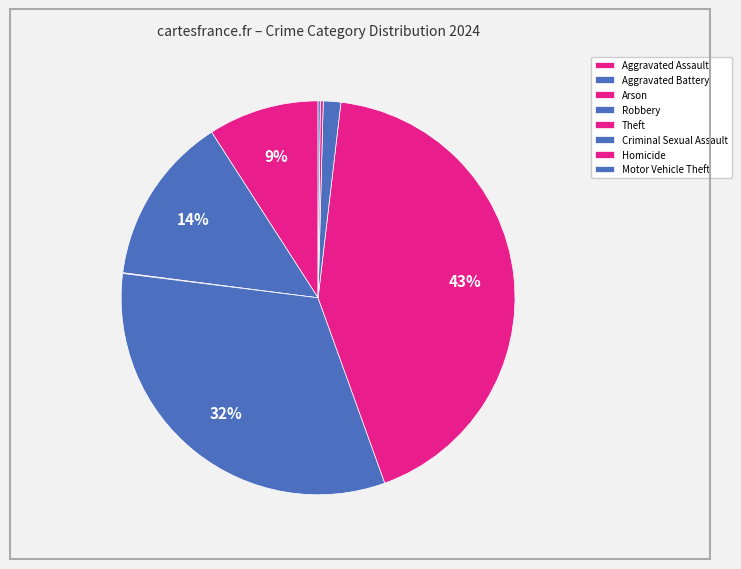

Is there a majority slice in this chart?

No